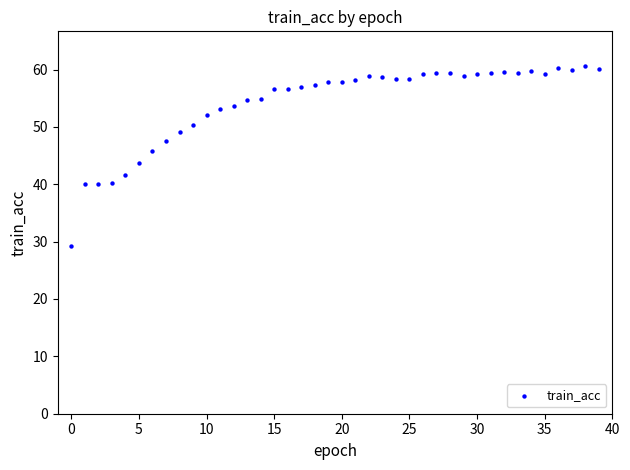

What is the range of Y values (max minus min)?

31.4